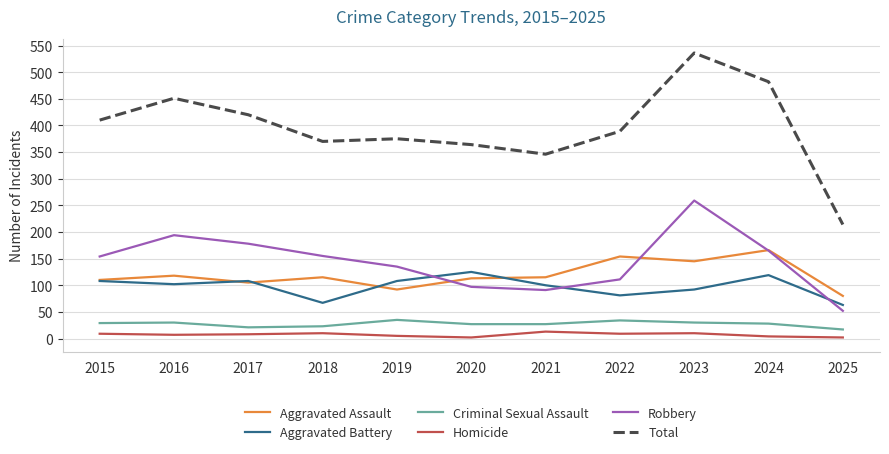

Is the value of Criminal Sexual Assault at 2015 greater than the value of Robbery at 2018?

No